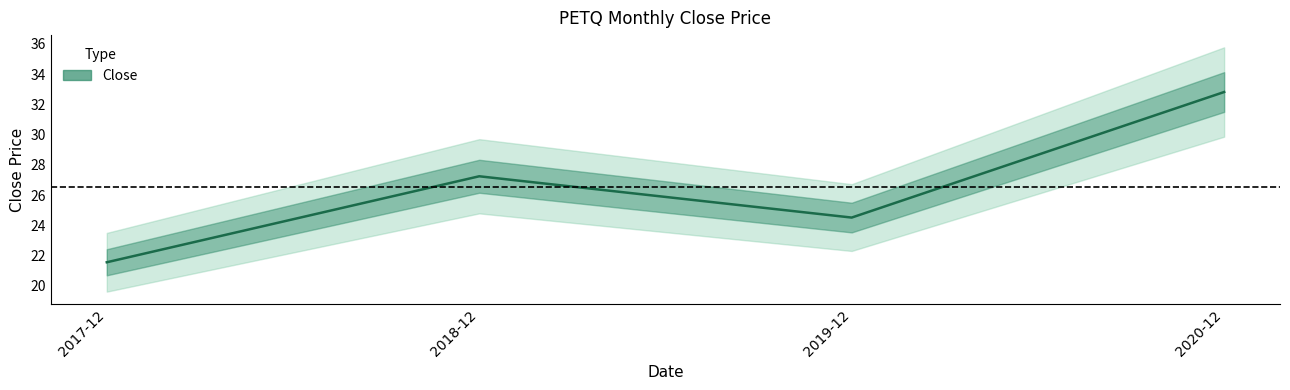

How many data points are less than 27?

2